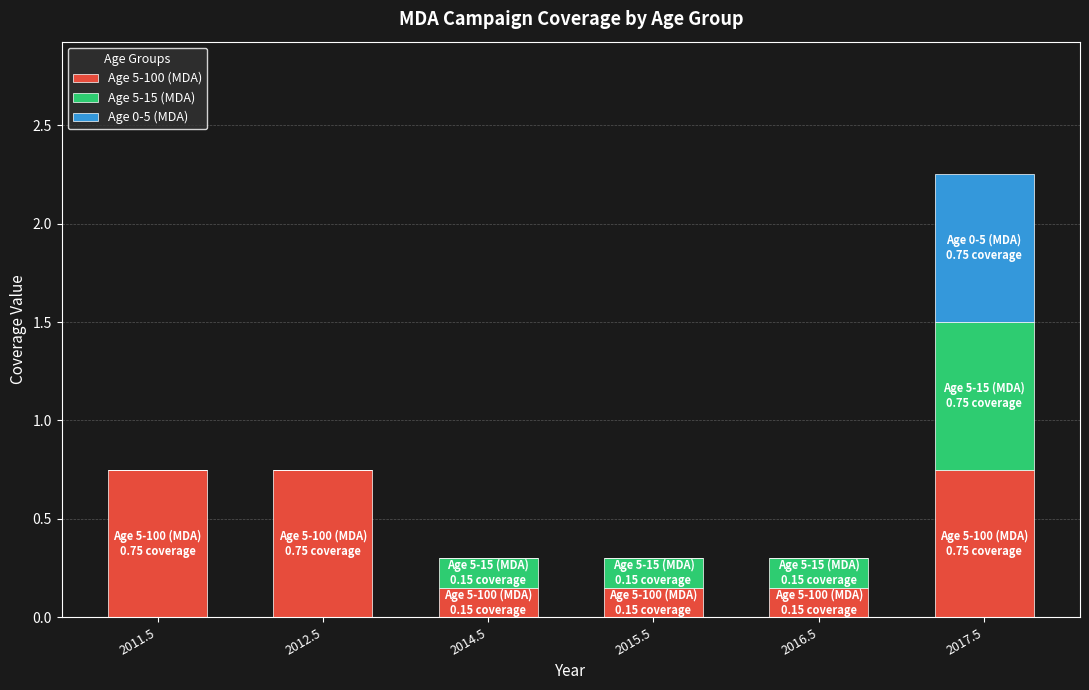

What is the sum of the Age 5-100 (MDA) values at 2015.5 and 2014.5?

0.3